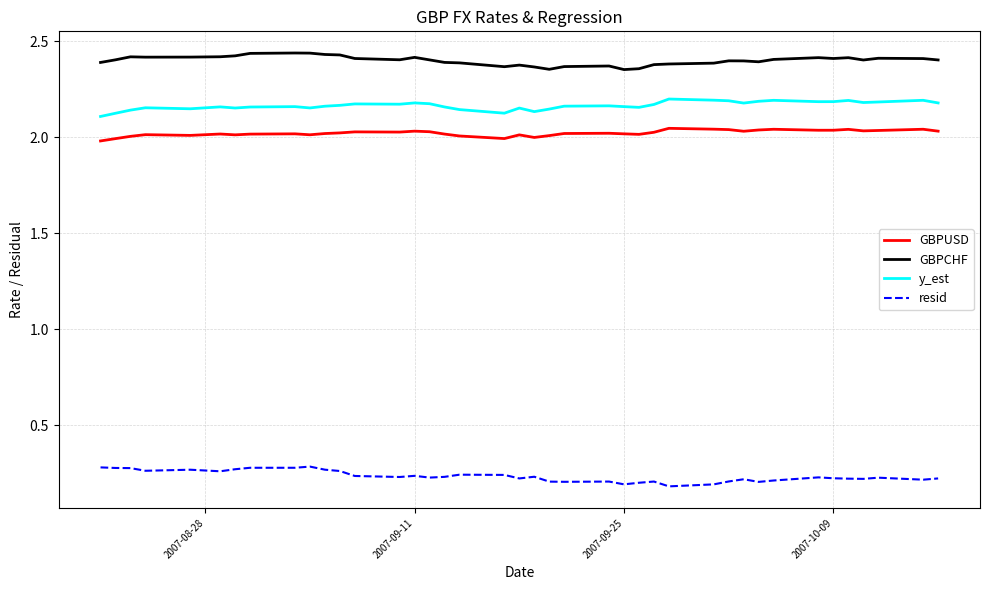

Which series has the largest total across all categories?

GBPCHF